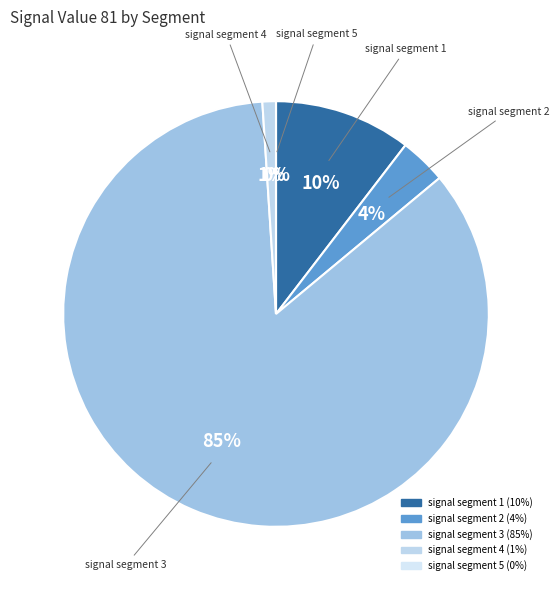

How many slices are in this pie chart?

5